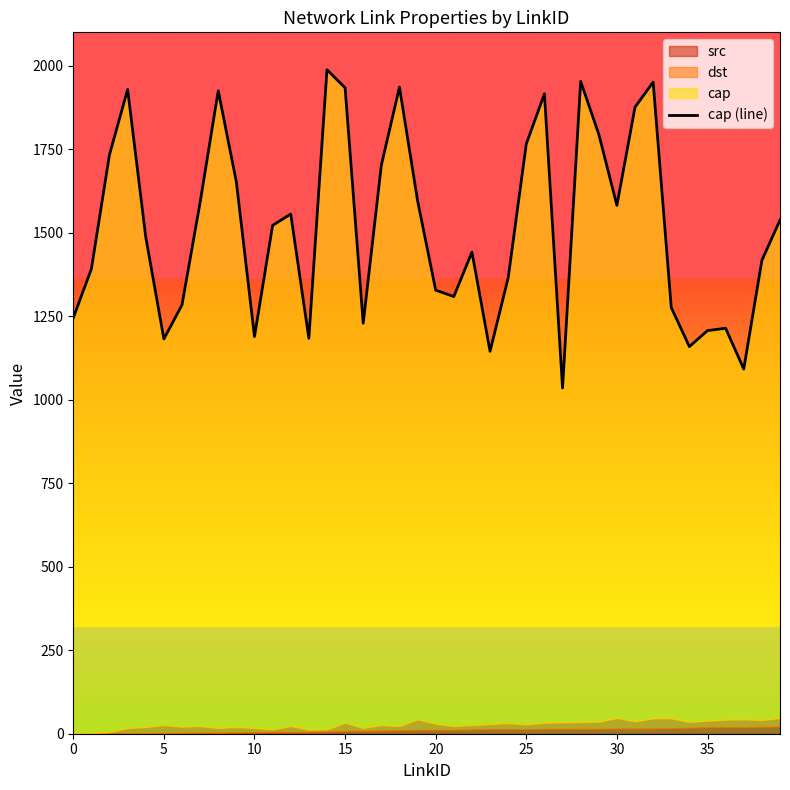

The chart shows a value of 1300 at 18. True or false?

False